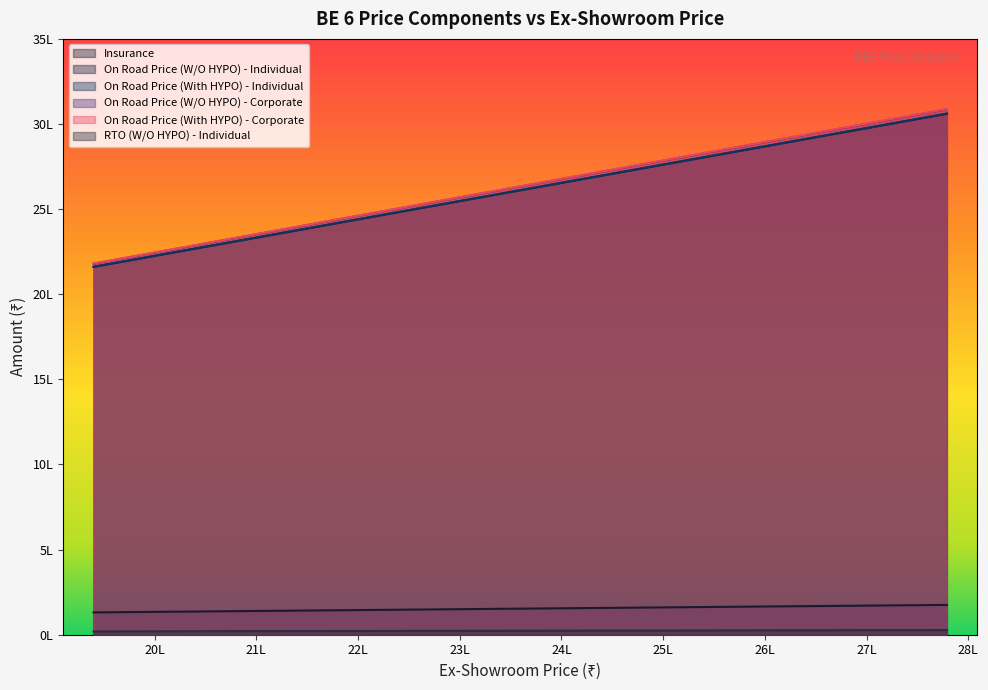

What is the lowest value of the Insurance series?

131115